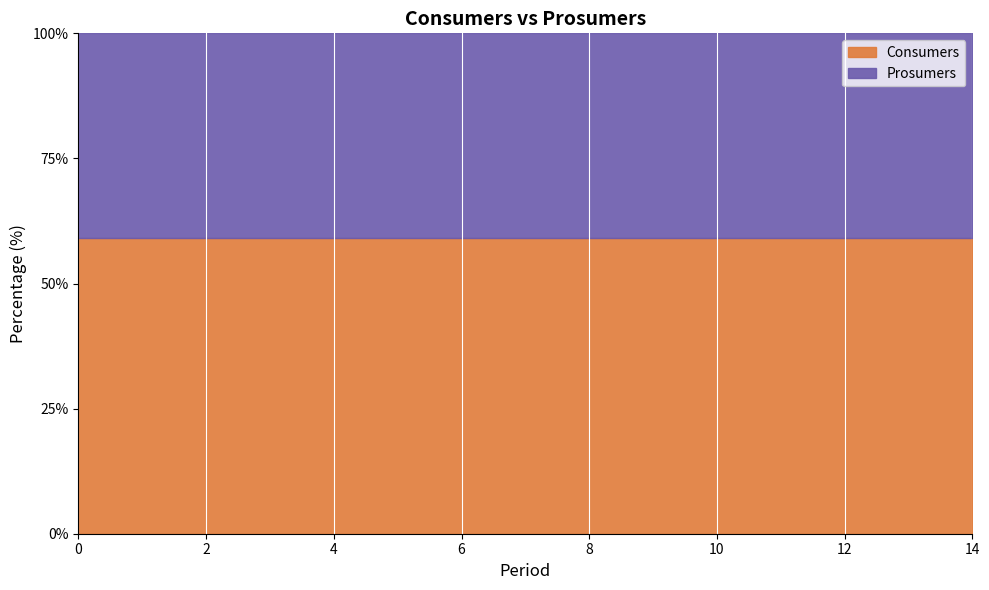

Which series has the largest range (max minus min)?

Consumers